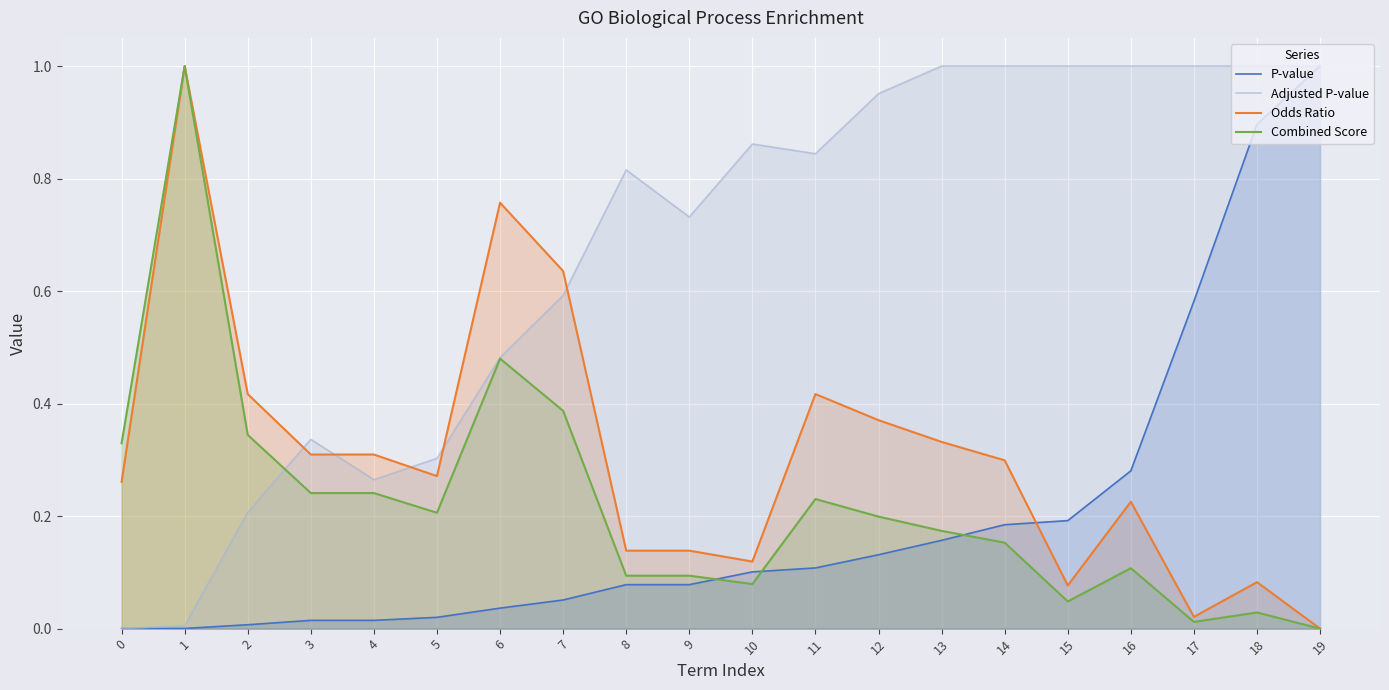

What are all the series names shown in the legend?

P-value, Adjusted P-value, Odds Ratio, Combined Score